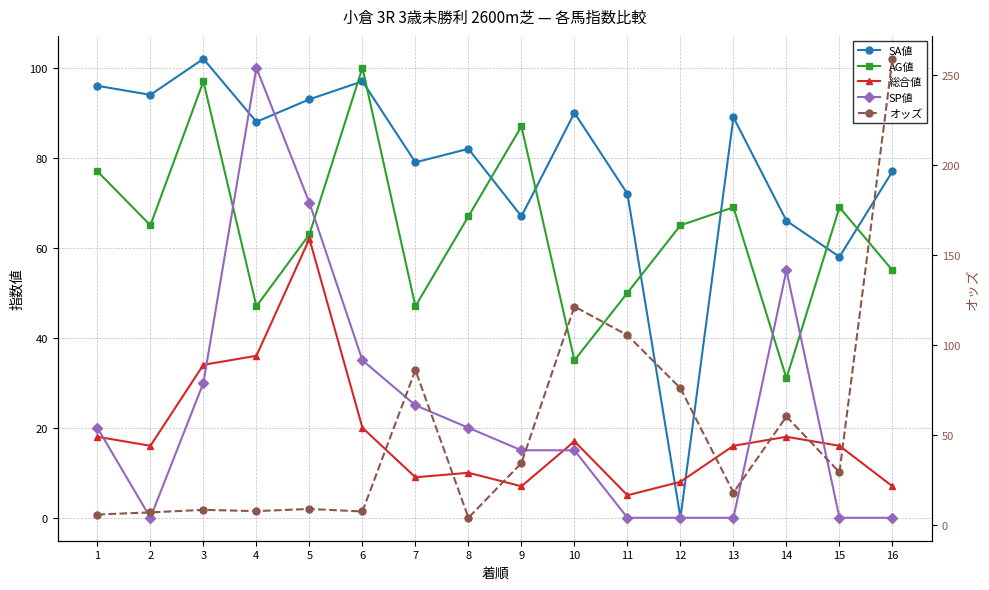

In 総合値, how many points are higher than both neighbors (excluding endpoints)?

4